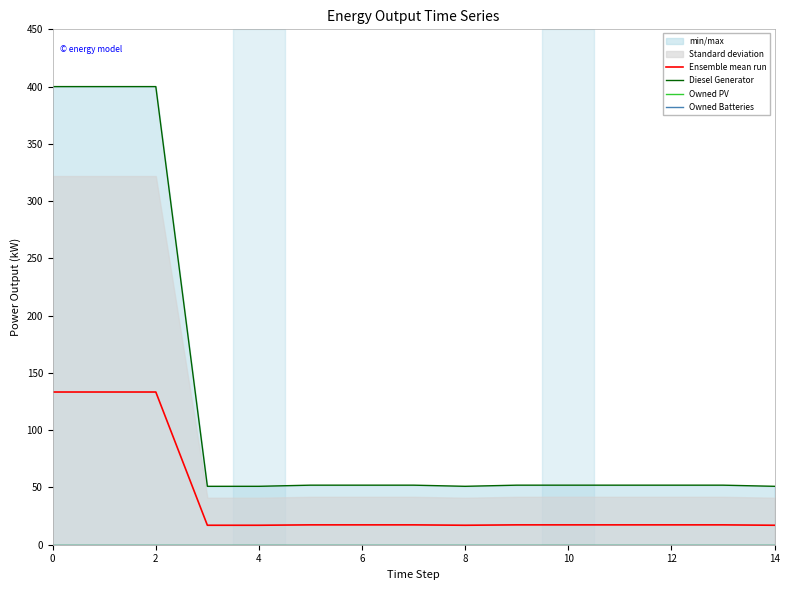

True or false: Owned PV and Diesel Generator cross at least once.

False